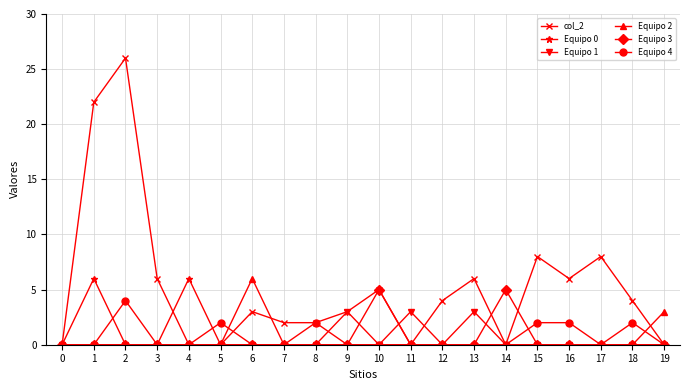

Count the Equipo 0 values in the range 0 to 1.

18